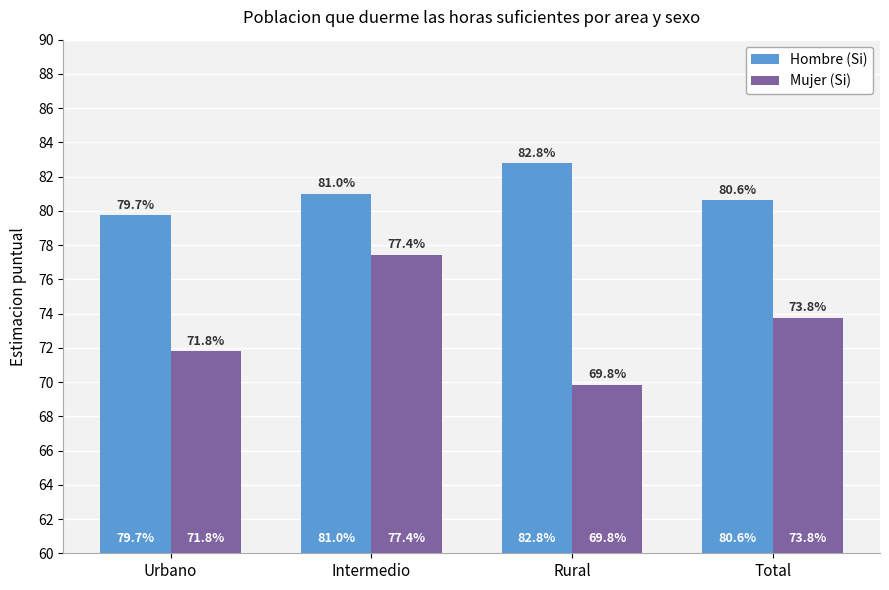

Which label corresponds to the largest value in the chart?

Rural